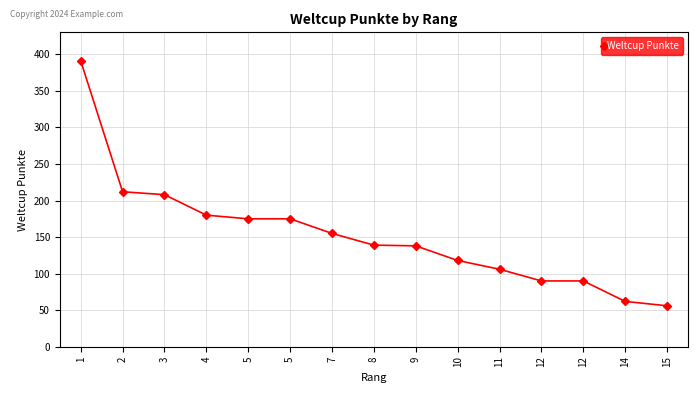

Count the number of categories in the chart.

15